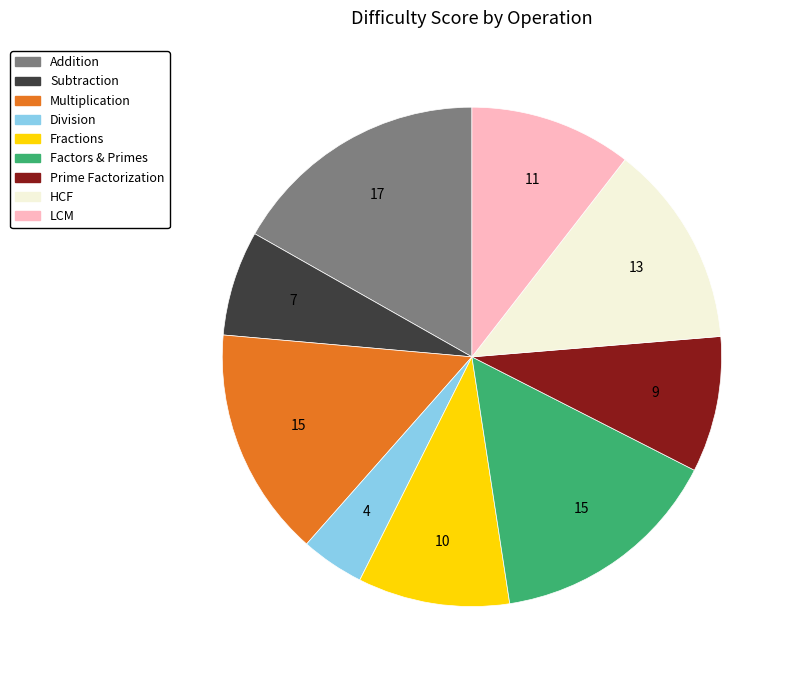

True or false: Prime Factorization accounts for 9% of the total.

True